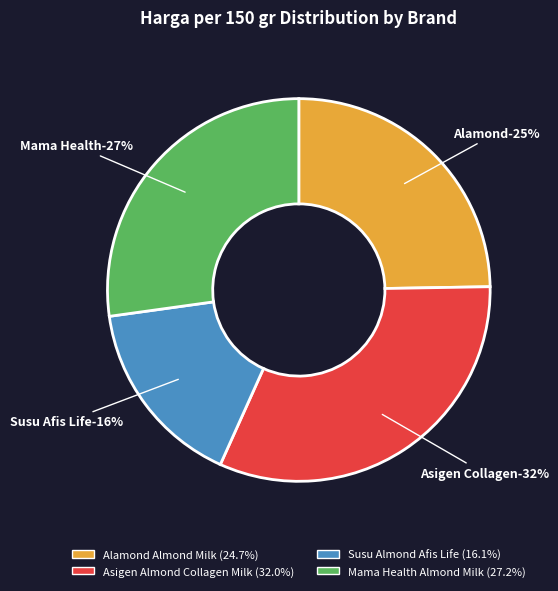

The Mama Health Almond Milk slice represents 41% of the pie. True or false?

False